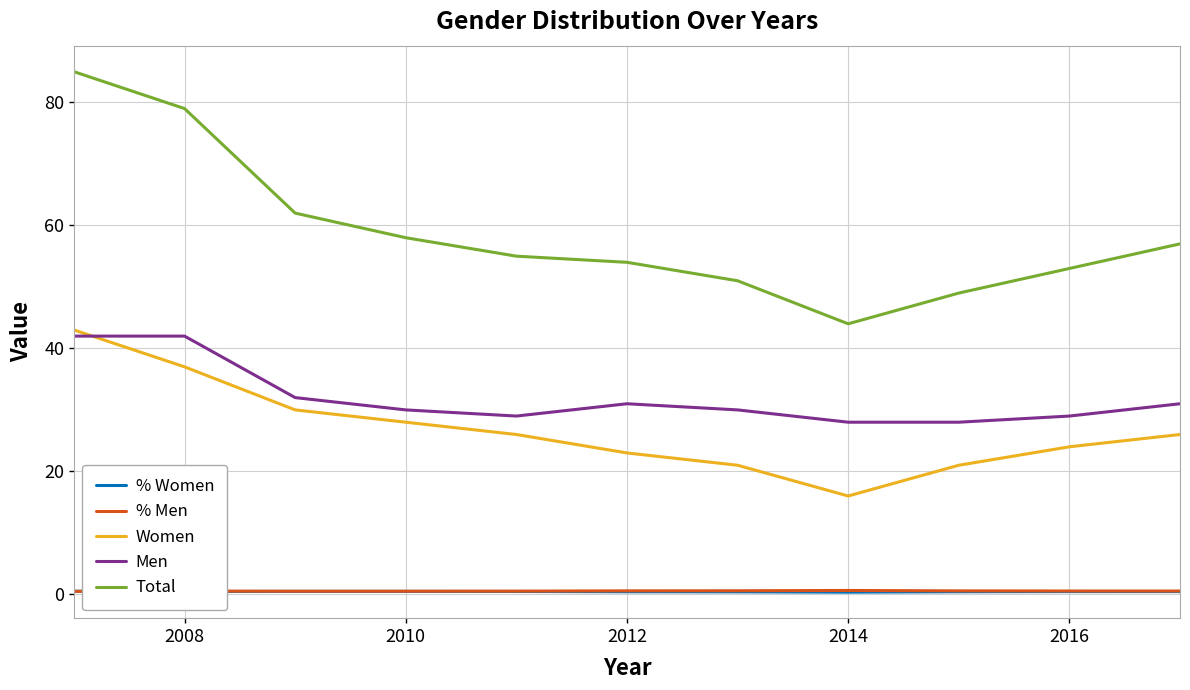

Which series has the largest total across all categories?

Total